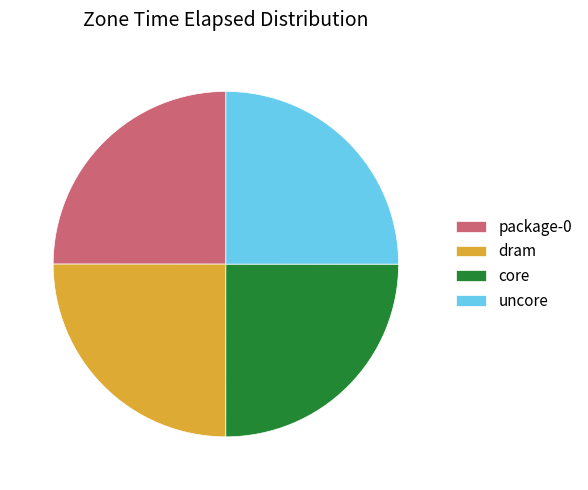

True or false: dram accounts for 15% of the total.

False